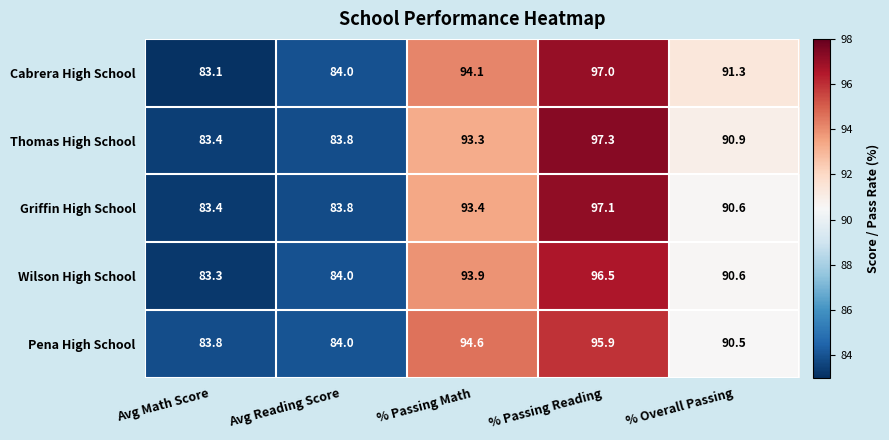

Which label corresponds to the smallest value in the chart?

Avg Math Score